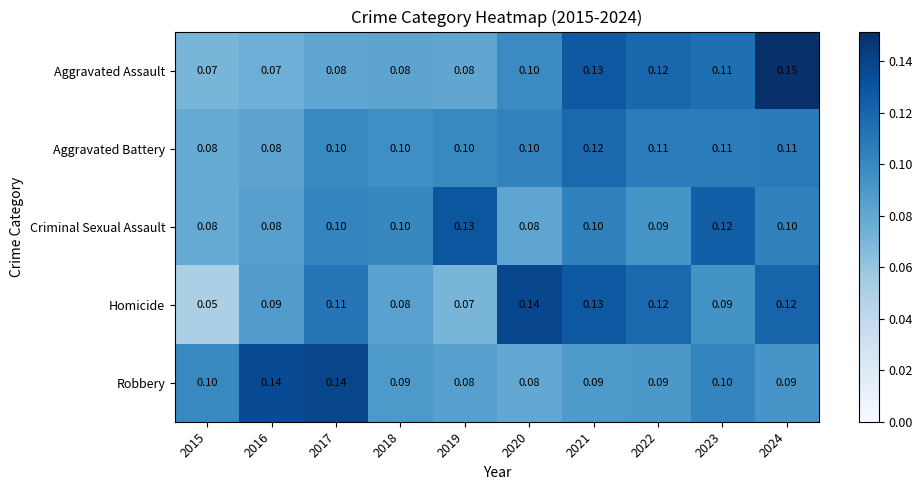

Between 2020 and 2021, which series saw the biggest shift?

Aggravated Assault